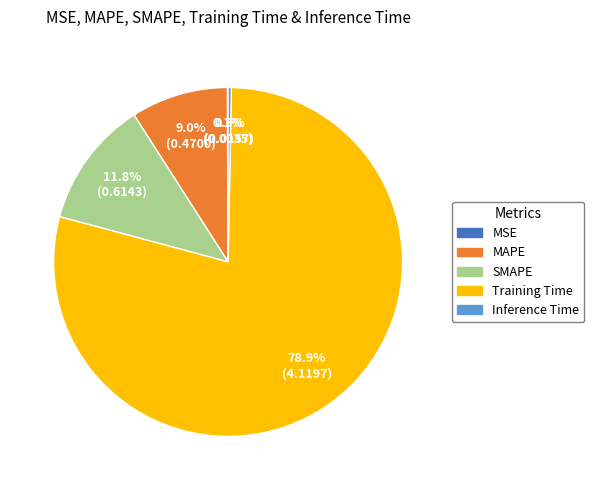

Which category has the biggest portion of the pie?

Training Time